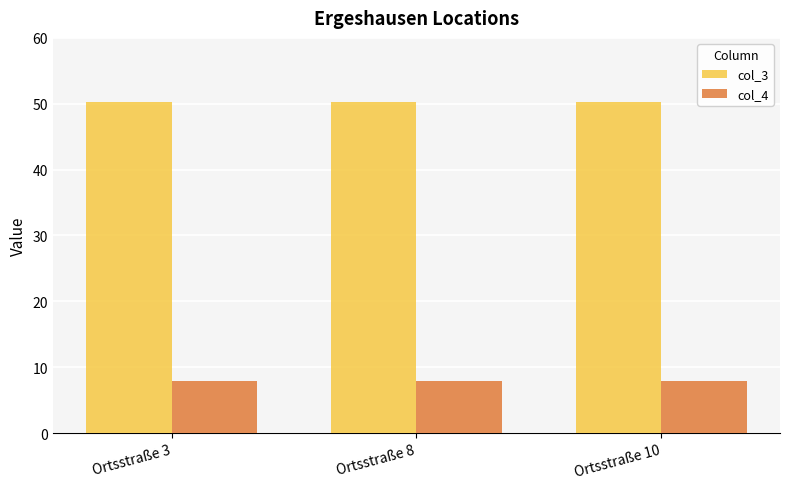

What is the smallest value displayed?

7.9